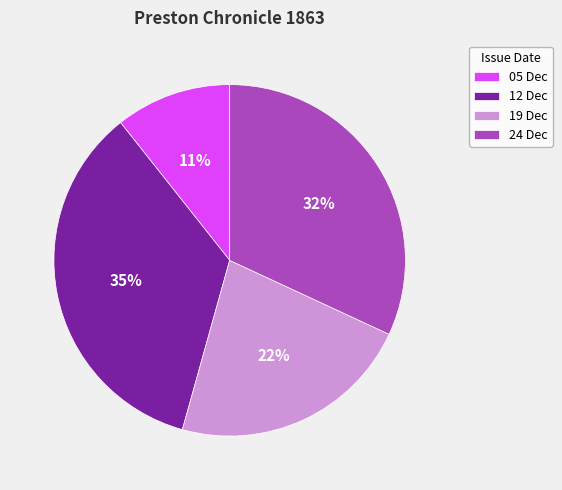

To the nearest percent, what is the difference between the largest and smallest slice percentages?

24%